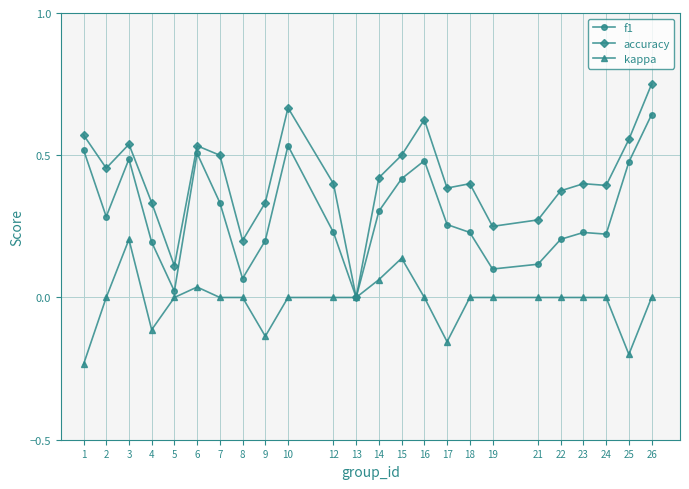

How many values in the accuracy series exceed 0?

23